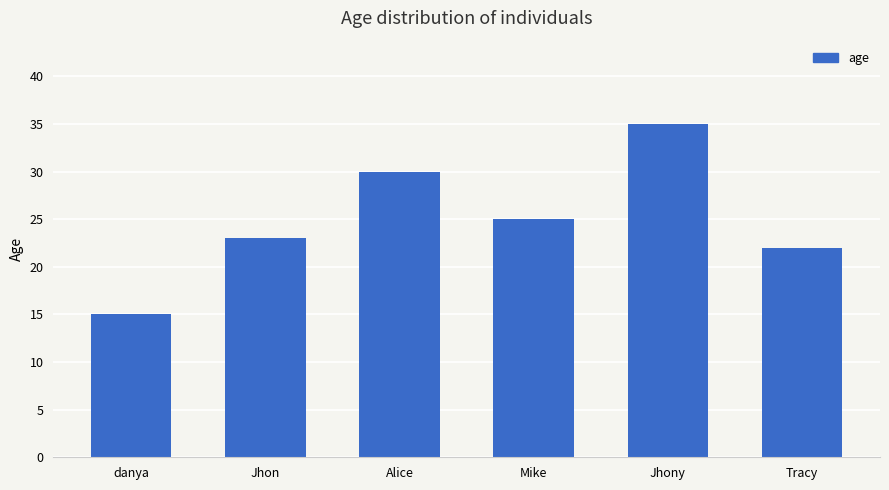

Reading right to left, extract all data points from this chart.

22	35	25	30	23	15